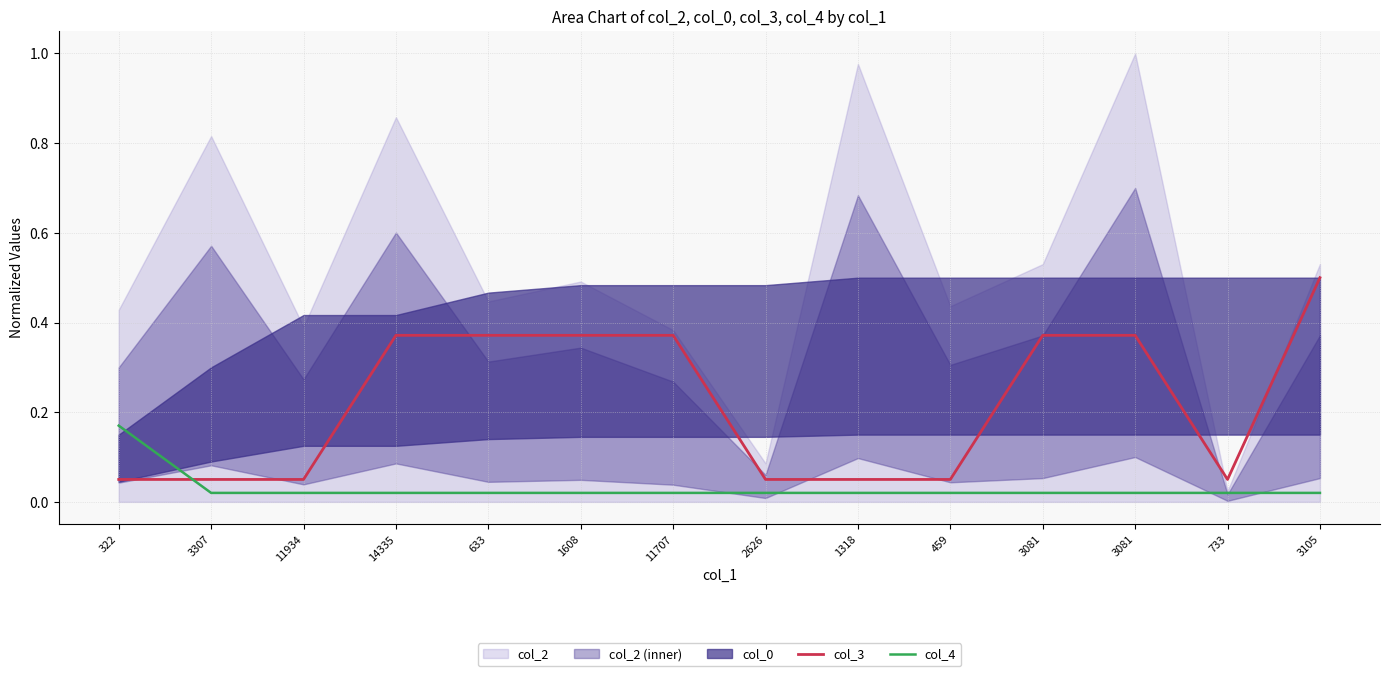

True or false: col_3 and col_4 cross at least once.

True